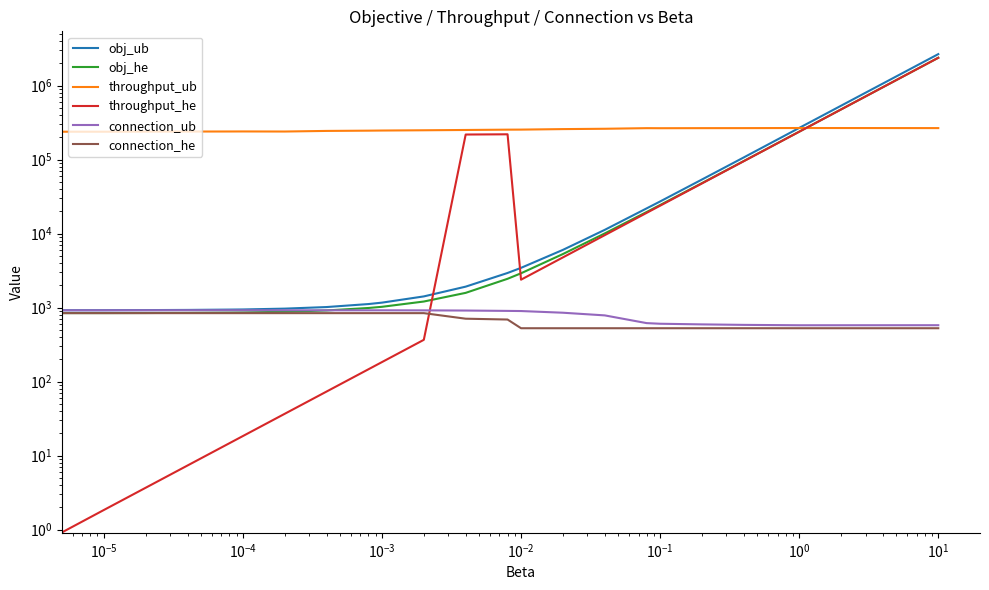

What is the maximum value for obj_he?

2389517.0